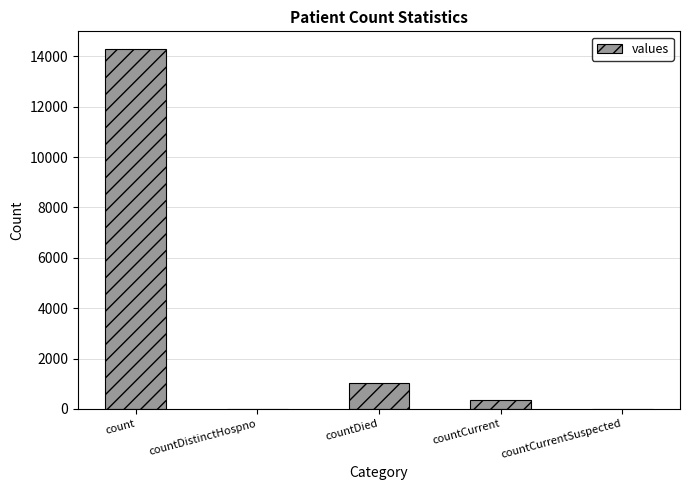

What is the sum of all values?

15627